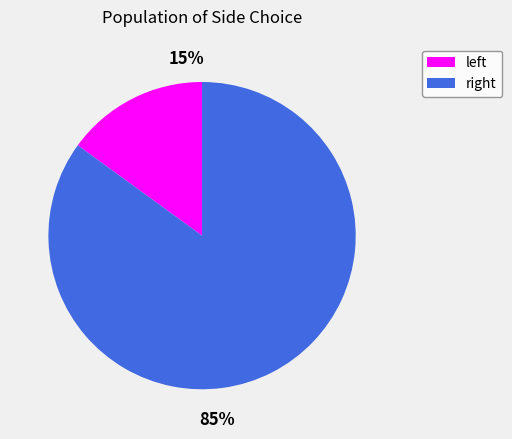

Which slice is the smallest?

left